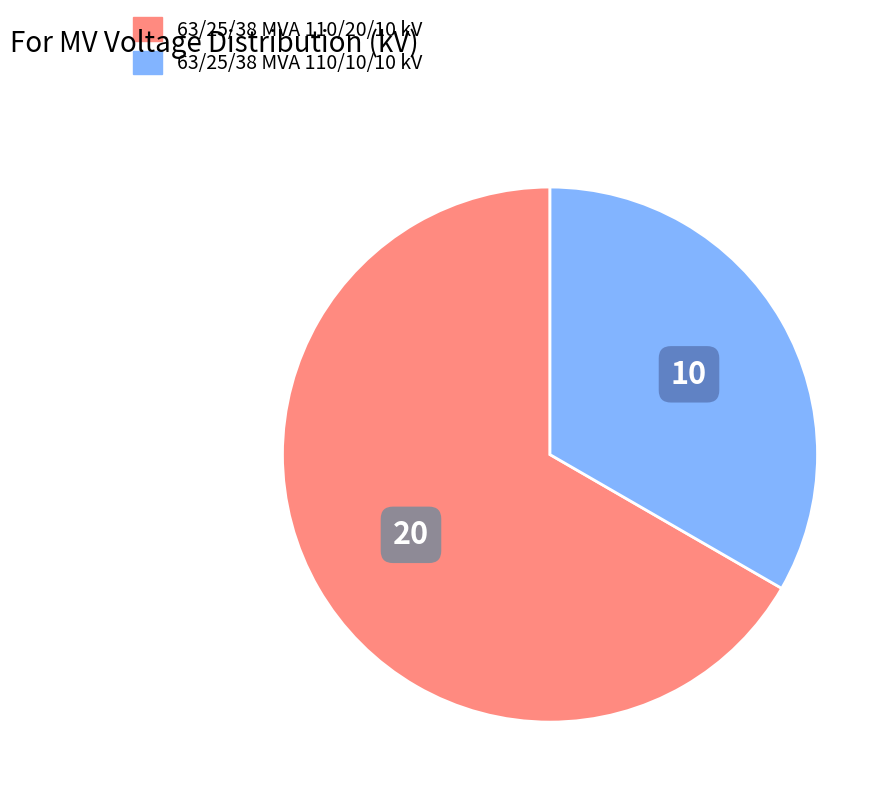

How many slices are in this pie chart?

2